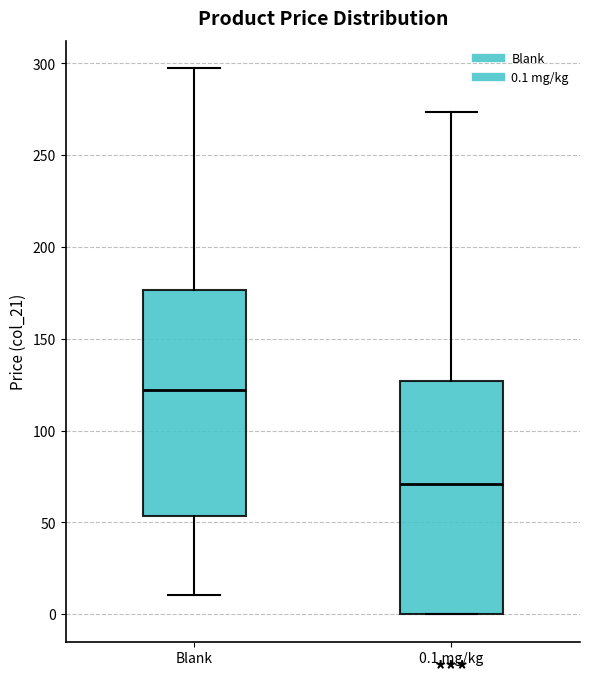

Where does the median line of the box for Blank sit on the y-axis? The values are not printed on the chart, so give them approximately, as read against the axis.

120